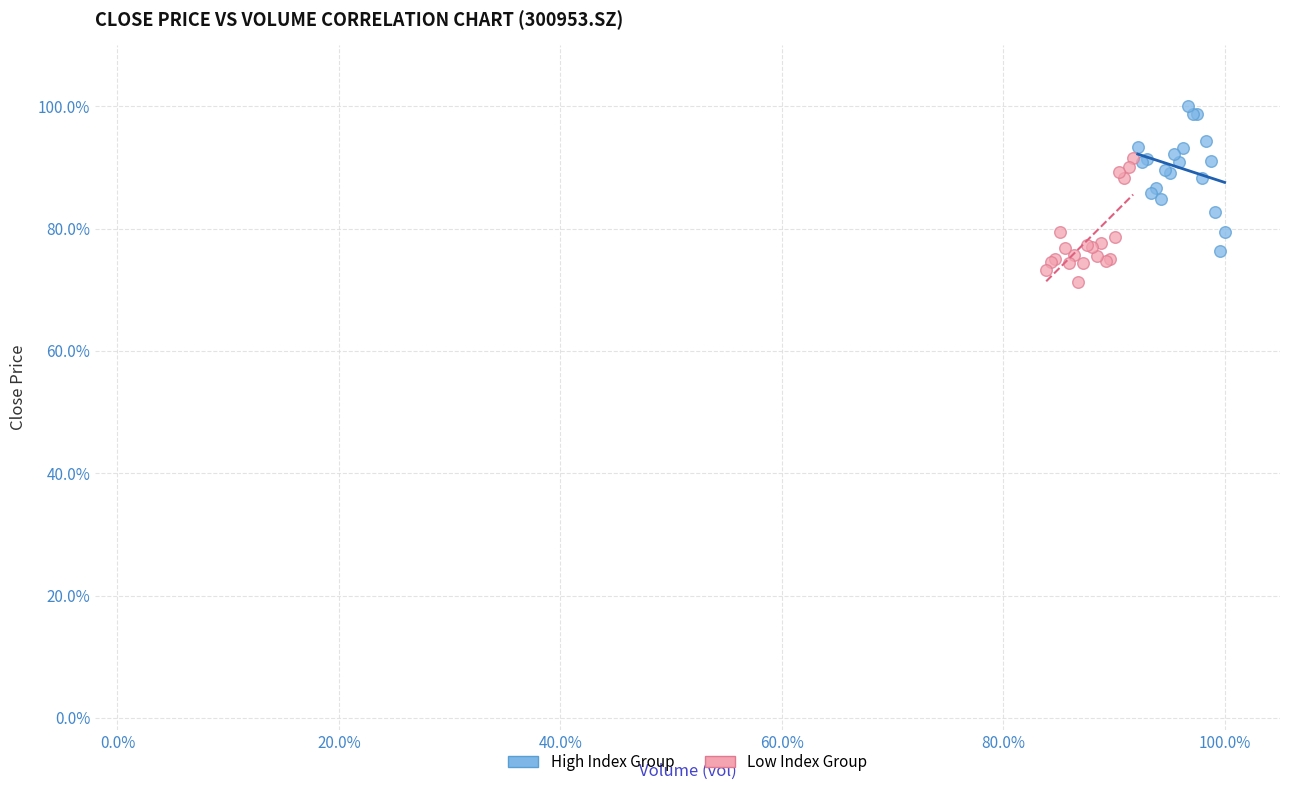

Which series has the widest spread of Y values?

High Index Group